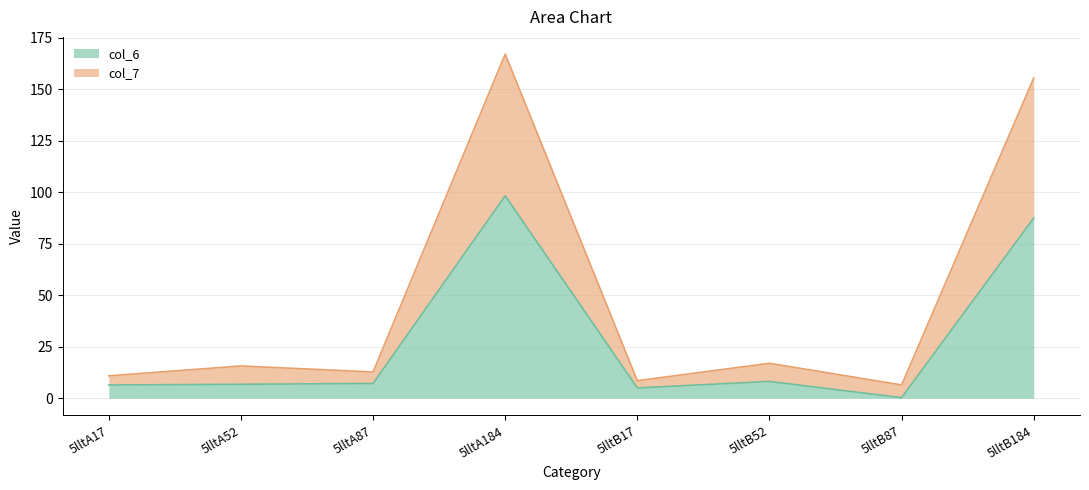

How many lines are shown in the chart?

2